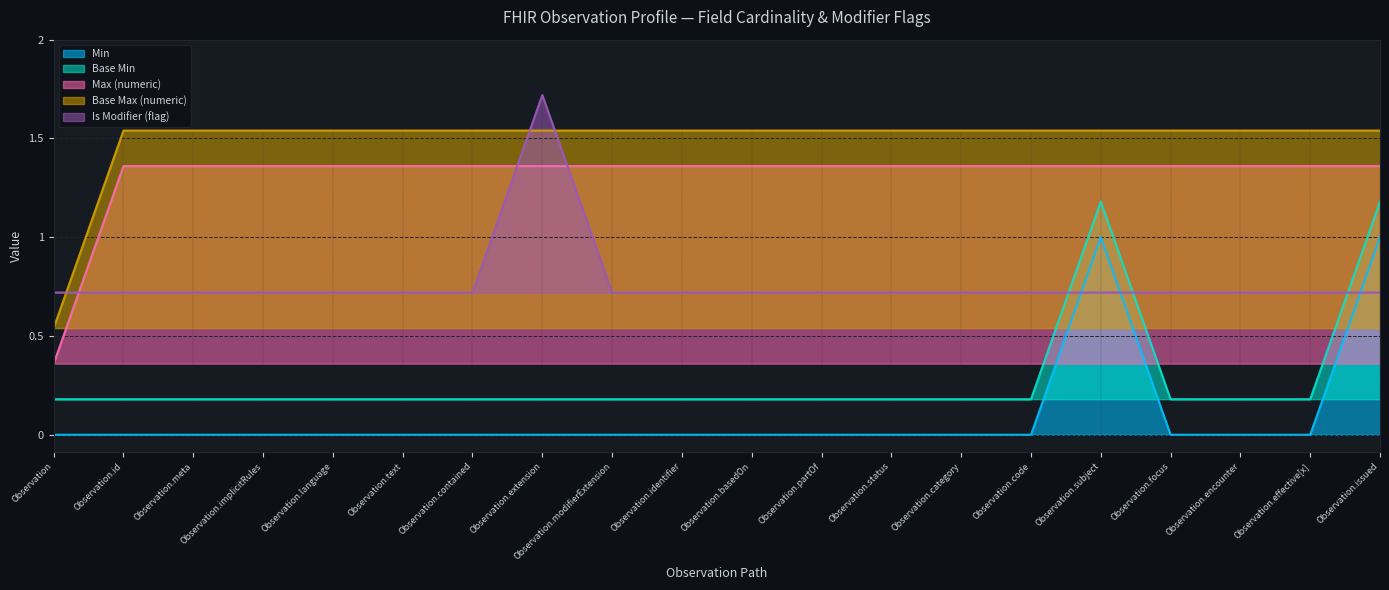

At Observation.focus, list the series in order from largest to smallest.

Base Max (numeric), Max (numeric), Is Modifier (flag), Base Min, Min